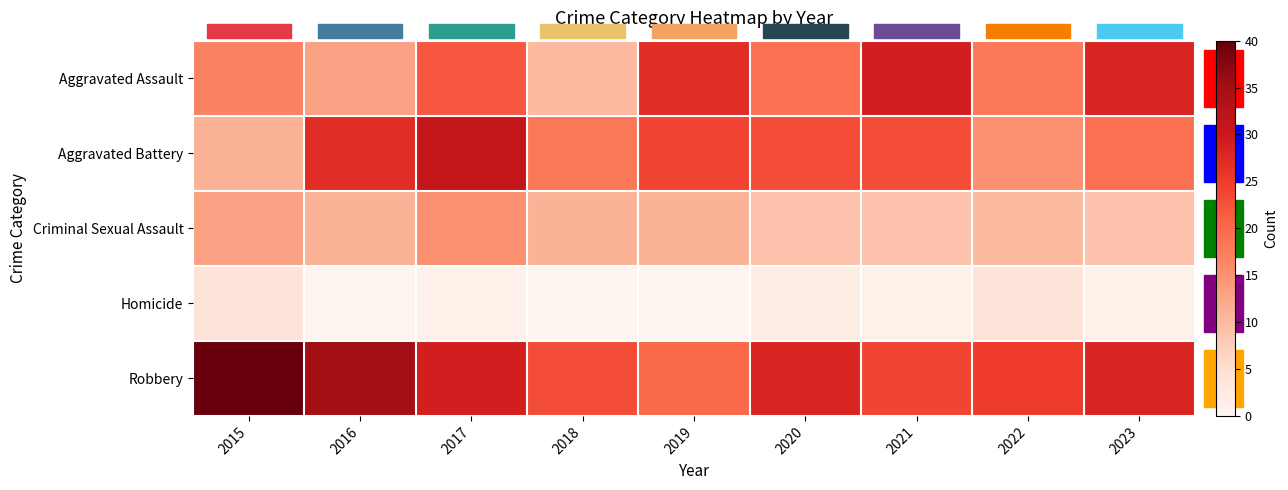

What is the spread (max minus min) of values at 2019?

27